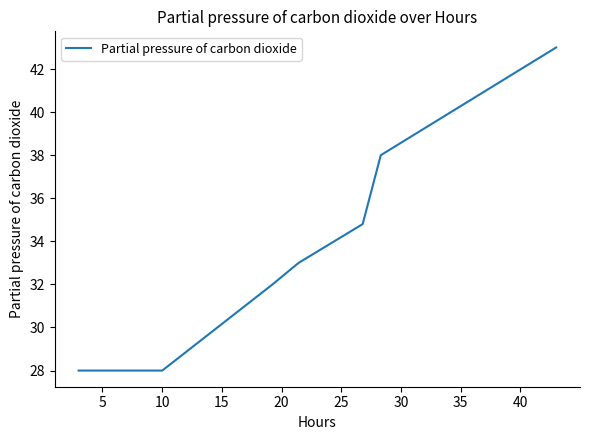

What is the average value?

33.8